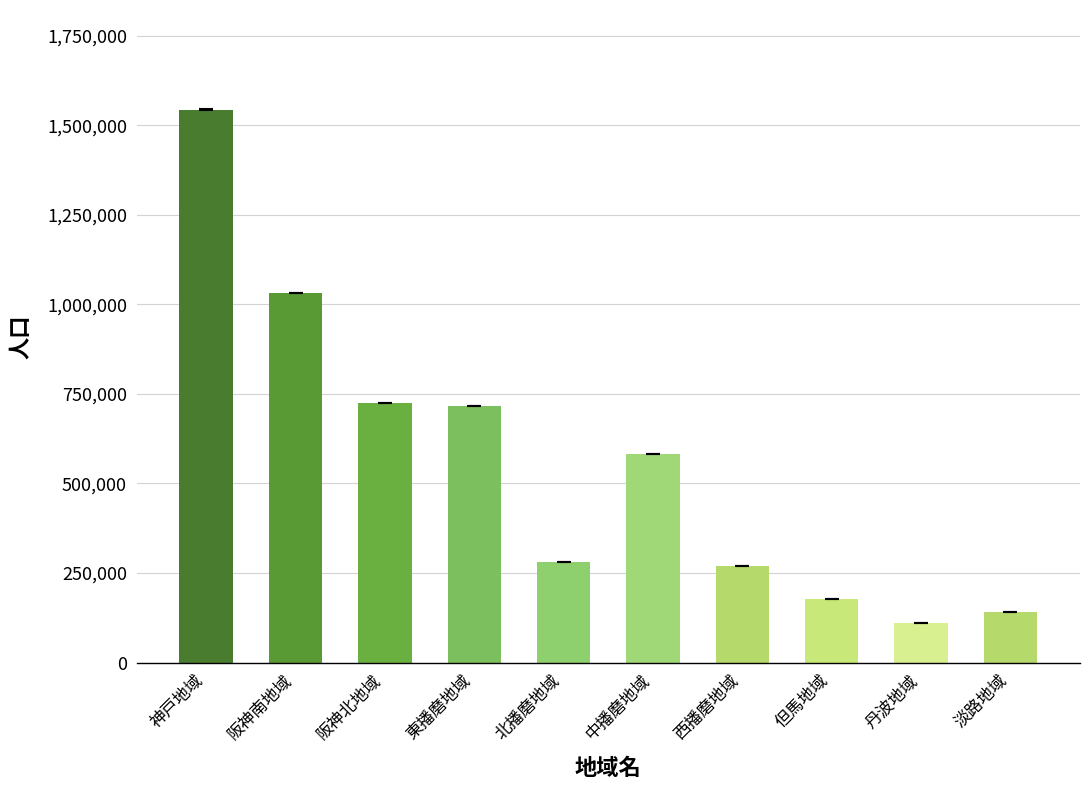

Reading right to left, what are all the values shown in this chart?

淡路地域=141284	丹波地域=109968	但馬地域=178015	西播磨地域=269675	中播磨地域=581481	北播磨地域=281958	東播磨地域=717464	阪神北地域=725469	阪神南地域=1030823	神戸地域=1543848